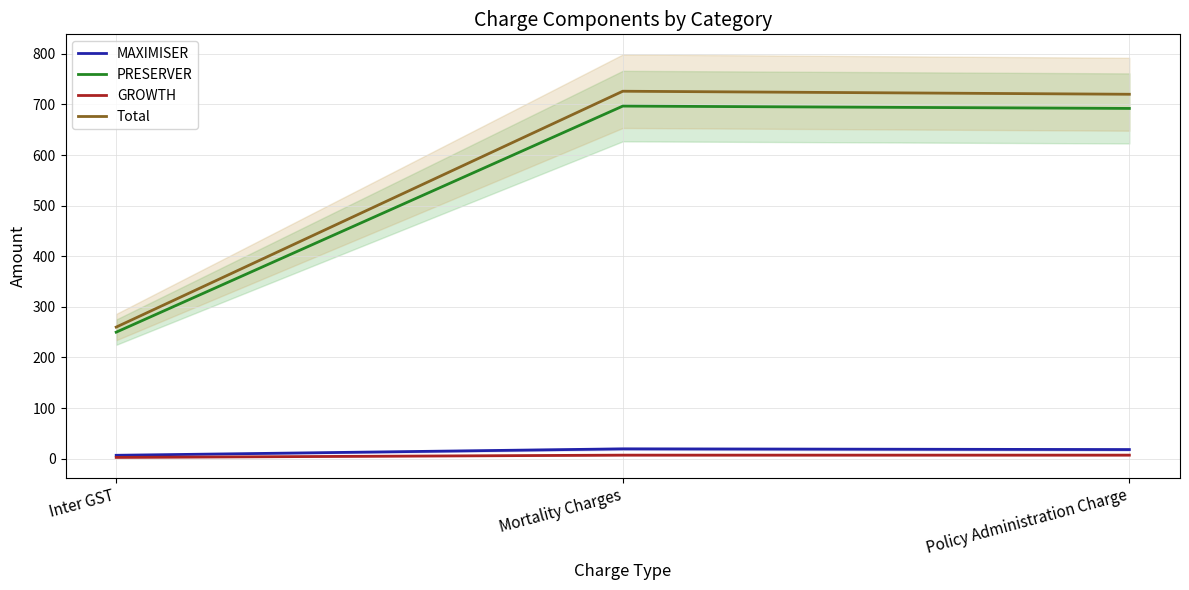

At how many categories does at least one series exceed 13?

3